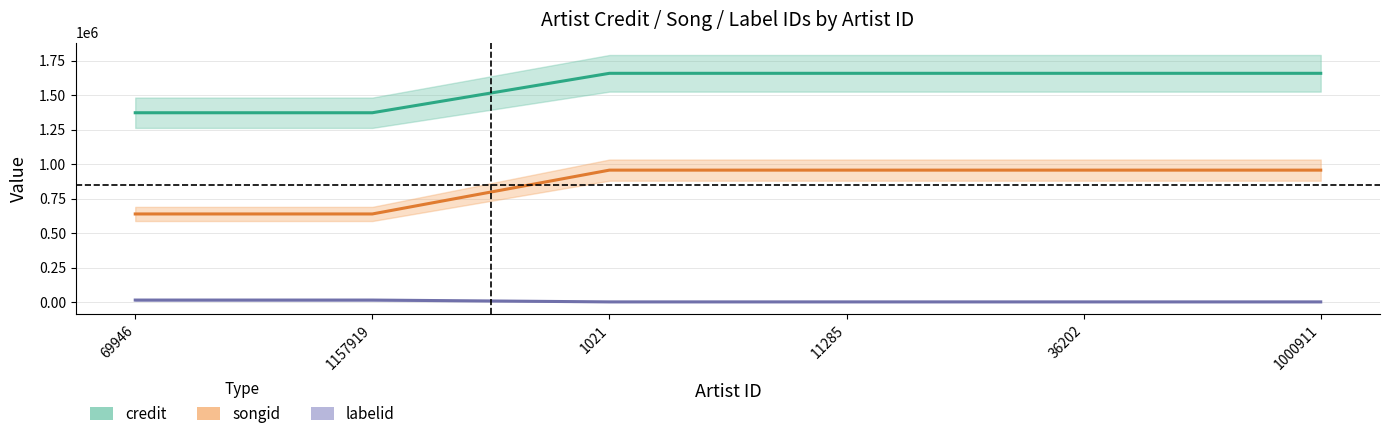

What is the sum of the labelid values at 1157919 and 36202?

19146